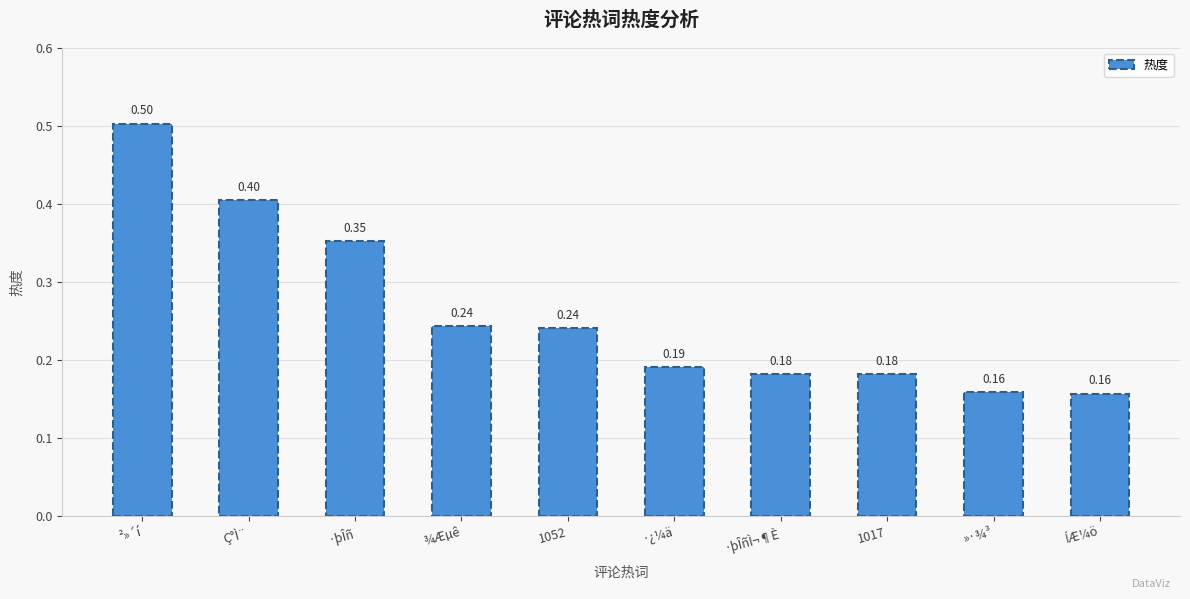

What is the label of the 9th bar from the right?

Ç°Ì¨